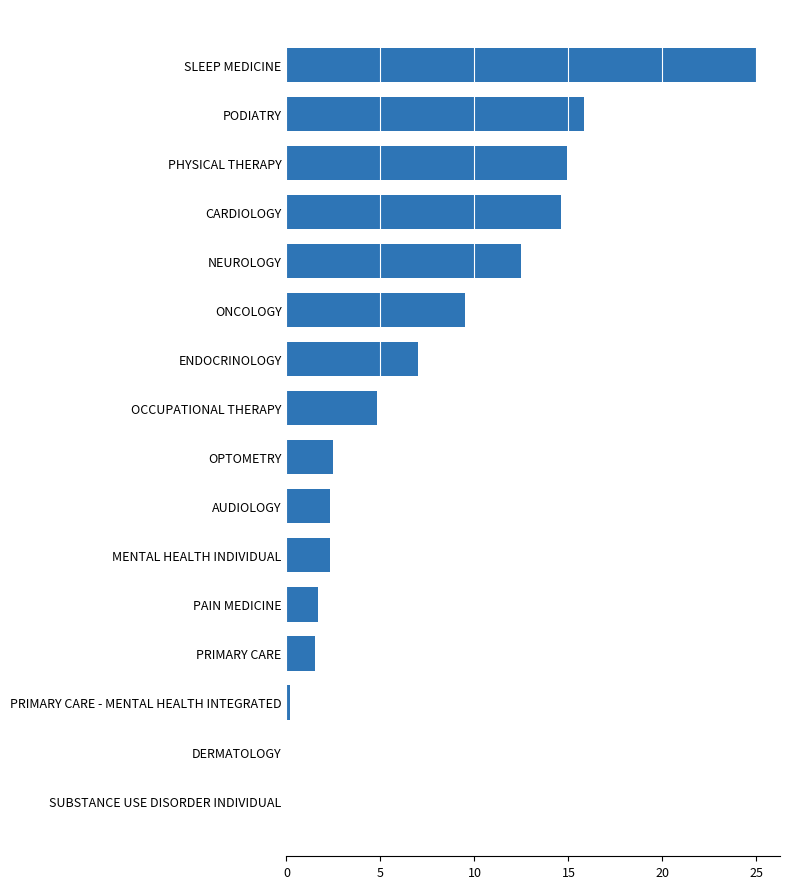

Count the number of categories in the chart.

16